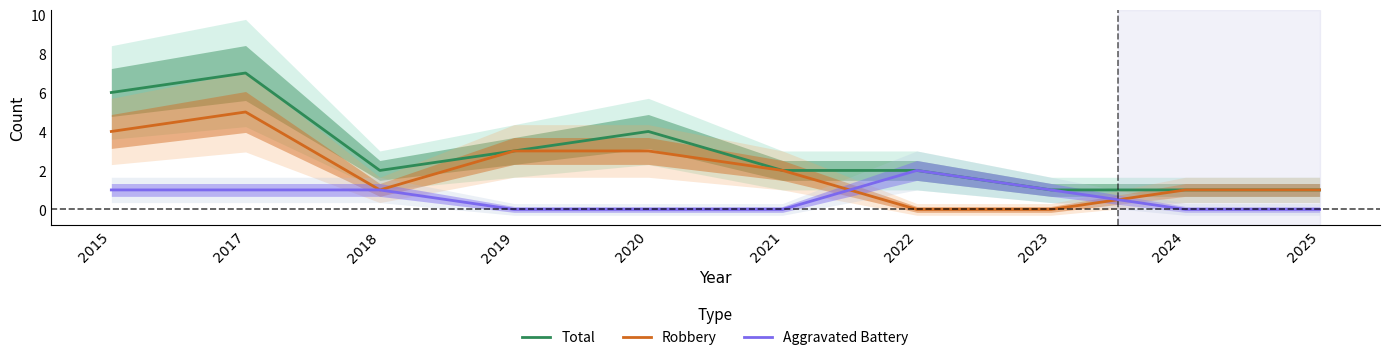

True or false: Total has more than 2 points higher than both neighbors.

False